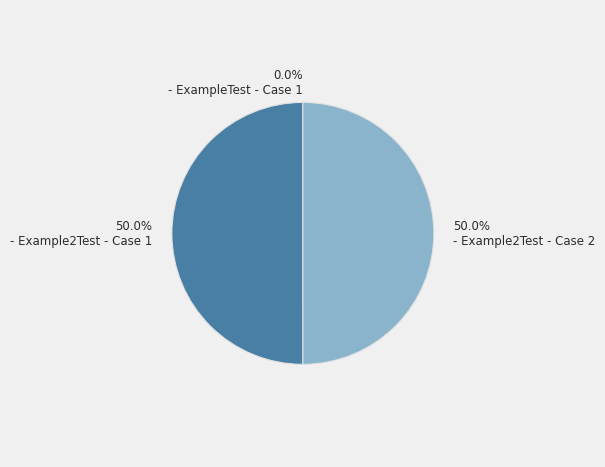

How much of the chart is everything except 50.0% - Example2Test - Case 1?

50.0%